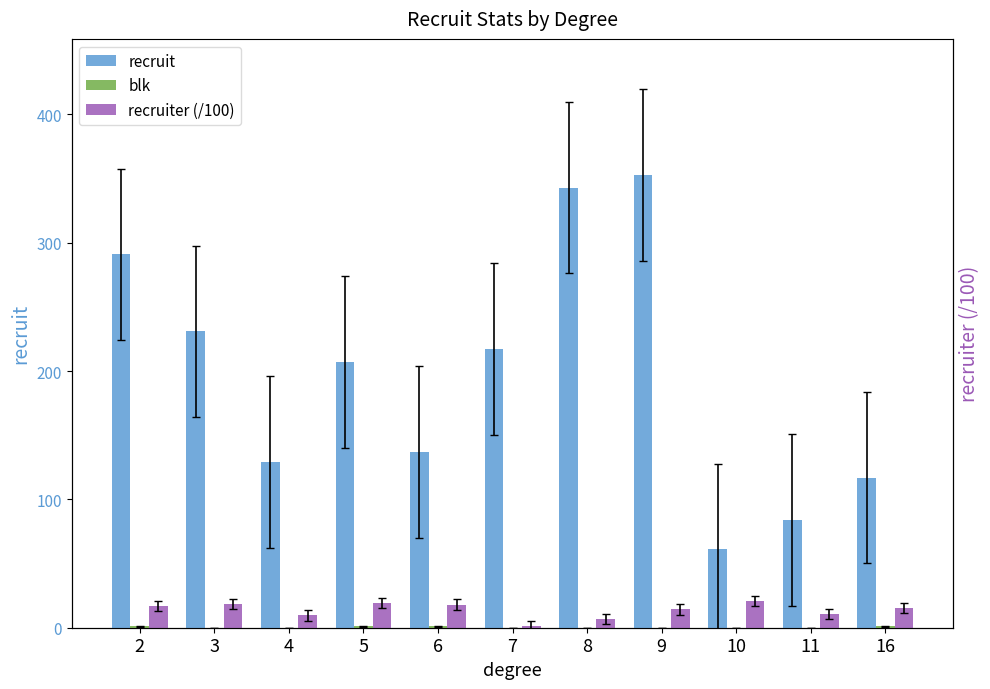

List the series in order of their peak value, highest first.

recruit, recruiter (/100), blk